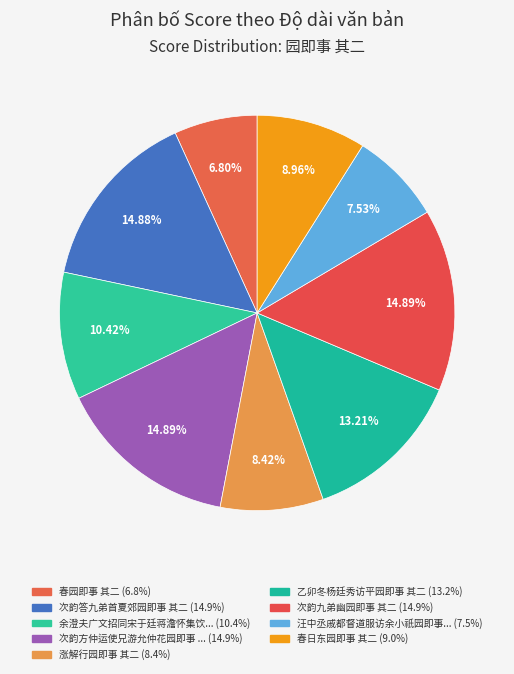

Is there any slice that represents more than half of the pie?

No